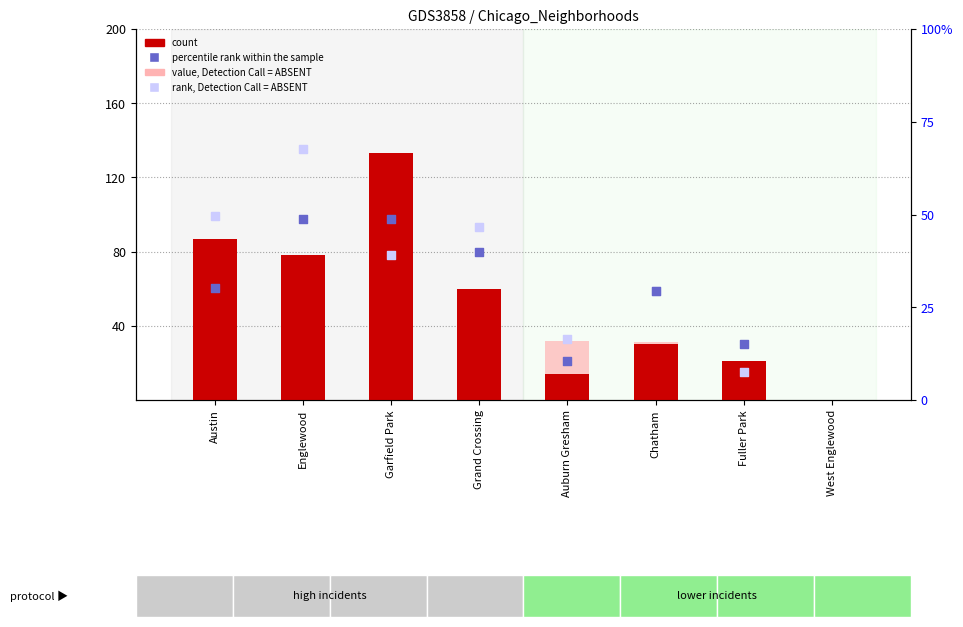

Which series contains the lowest Y value?

rank, Detection Call = ABSENT (pct)